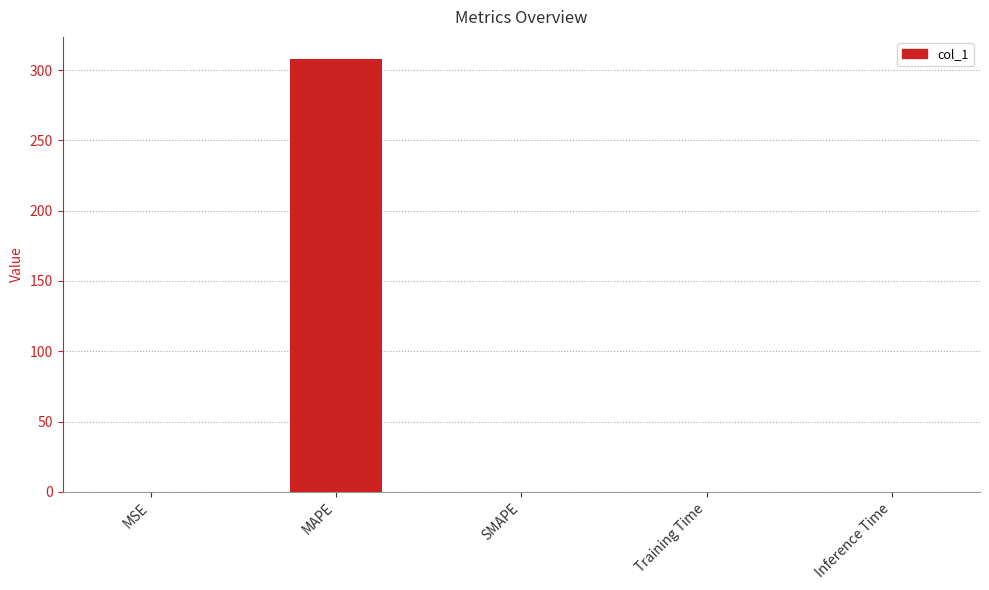

How many data points does each series have?

5